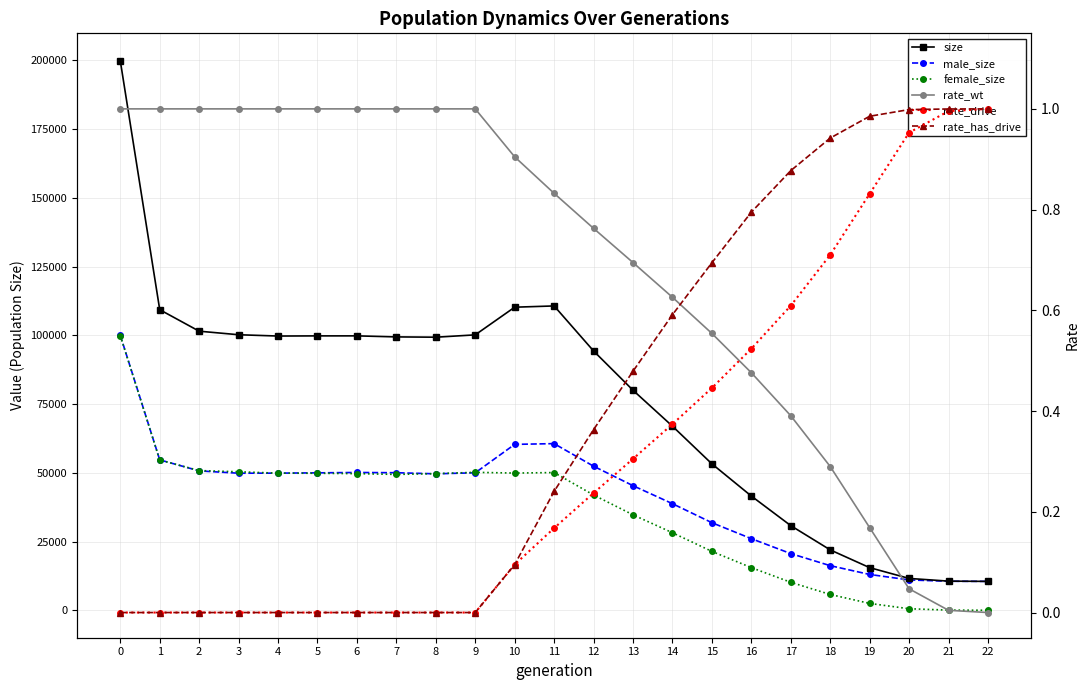

At how many categories does at least one series exceed 181687?

1